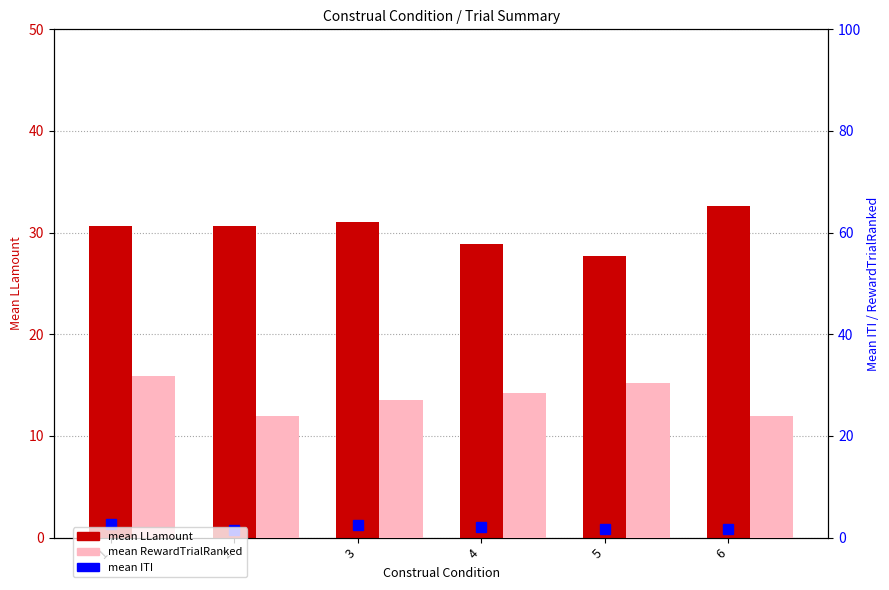

Which category has the highest value in the mean RewardTrialRanked series?

1